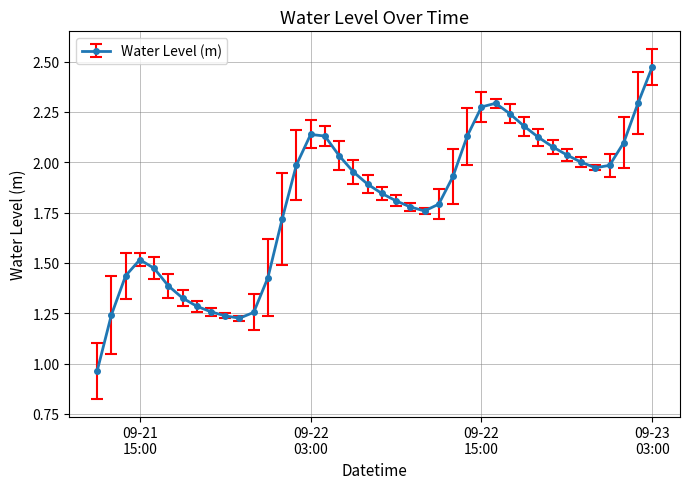

True or false: there are more than 2 points higher than both neighbors.

True